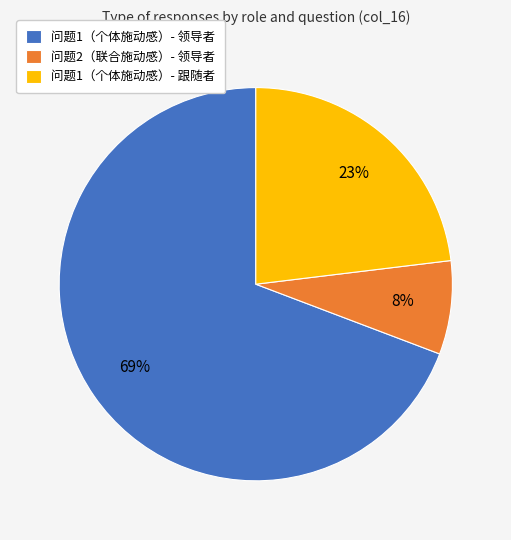

Approximately how many times larger is the value at 问题1（个体施动感）- 领导者 compared to 问题1（个体施动感）- 跟随者?

3.0